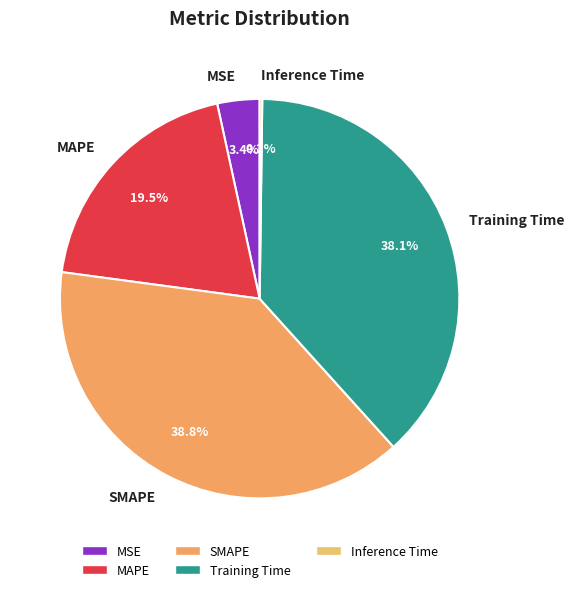

Does any single category account for the majority?

No